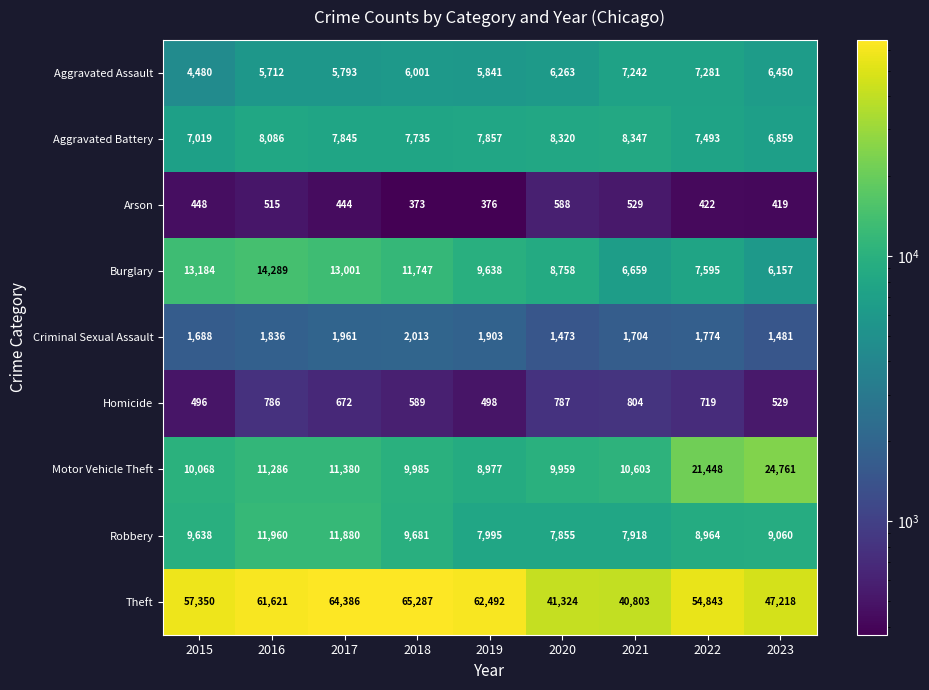

Is it true that Homicide equals 672 at 2017?

True